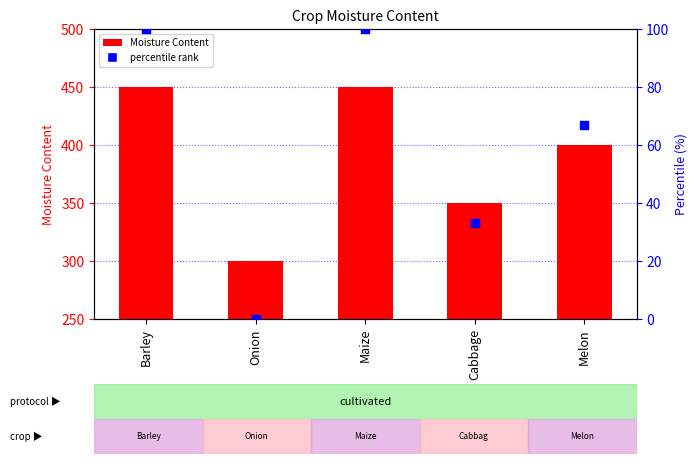

Which series contains the highest Y value?

Moist_cont